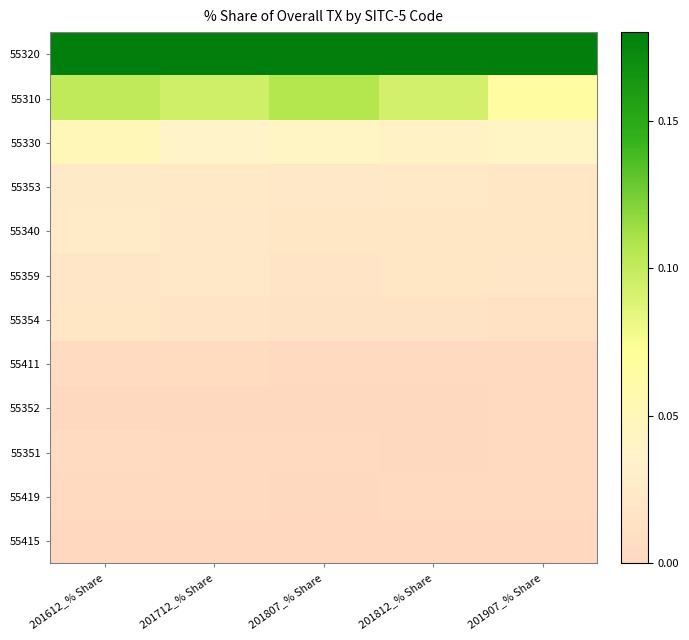

Reading right to left, extract all data points from this chart.

55320: 201907_% Share=0.8	201812_% Share=0.8	201807_% Share=0.8	201712_% Share=0.8	201612_% Share=0.7
55310: 201907_% Share=0.1	201812_% Share=0.1	201807_% Share=0.1	201712_% Share=0.1	201612_% Share=0.1
55330: 201907_% Share=0.0	201812_% Share=0.0	201807_% Share=0.0	201712_% Share=0.0	201612_% Share=0.1
55353: 201907_% Share=0.0	201812_% Share=0.0	201807_% Share=0.0	201712_% Share=0.0	201612_% Share=0.0
55340: 201907_% Share=0.0	201812_% Share=0.0	201807_% Share=0.0	201712_% Share=0.0	201612_% Share=0.0
55359: 201907_% Share=0.0	201812_% Share=0.0	201807_% Share=0.0	201712_% Share=0.0	201612_% Share=0.0
55354: 201907_% Share=0.0	201812_% Share=0.0	201807_% Share=0.0	201712_% Share=0.0	201612_% Share=0.0
55411: 201907_% Share=0.0	201812_% Share=0.0	201807_% Share=0.0	201712_% Share=0.0	201612_% Share=0.0
55352: 201907_% Share=0.0	201812_% Share=0.0	201807_% Share=0.0	201712_% Share=0.0	201612_% Share=0.0
55351: 201907_% Share=0.0	201812_% Share=0.0	201807_% Share=0.0	201712_% Share=0.0	201612_% Share=0.0
55419: 201907_% Share=0.0	201812_% Share=0.0	201807_% Share=0.0	201712_% Share=0.0	201612_% Share=0.0
55415: 201907_% Share=0.0	201812_% Share=0.0	201807_% Share=0.0	201712_% Share=0.0	201612_% Share=0.0